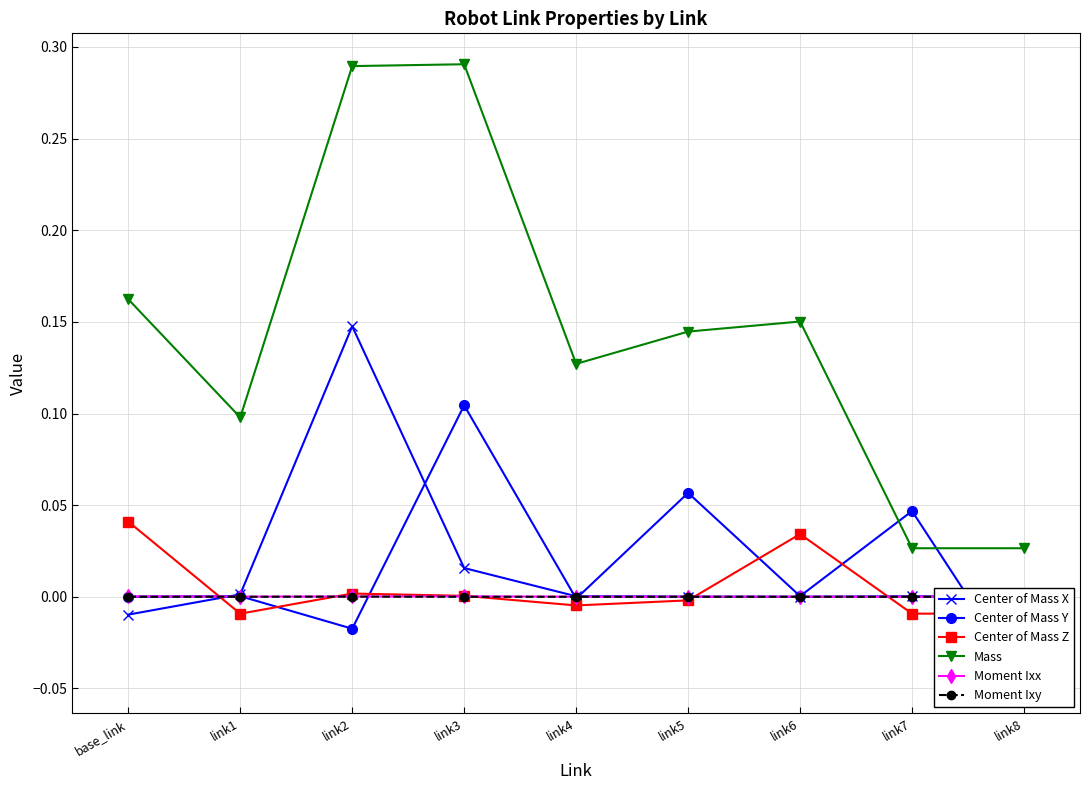

Reading left to right, extract all data points from this chart.

Center of Mass X: -0.0	0.0	0.1	0.0	0.0	0.0	0.0	0.0	-0.0
Center of Mass Y: 0.0	0.0	-0.0	0.1	-0.0	0.1	0.0	0.0	-0.0
Center of Mass Z: 0.0	-0.0	0.0	0.0	-0.0	-0.0	0.0	-0.0	-0.0
Mass: 0.2	0.1	0.3	0.3	0.1	0.1	0.2	0.0	0.0
Moment Ixx: 0.0	0.0	0.0	0.0	0.0	0.0	0.0	0.0	0.0
Moment Ixy: -0.0	0.0	0.0	-0.0	-0.0	-0.0	-0.0	-0.0	-0.0